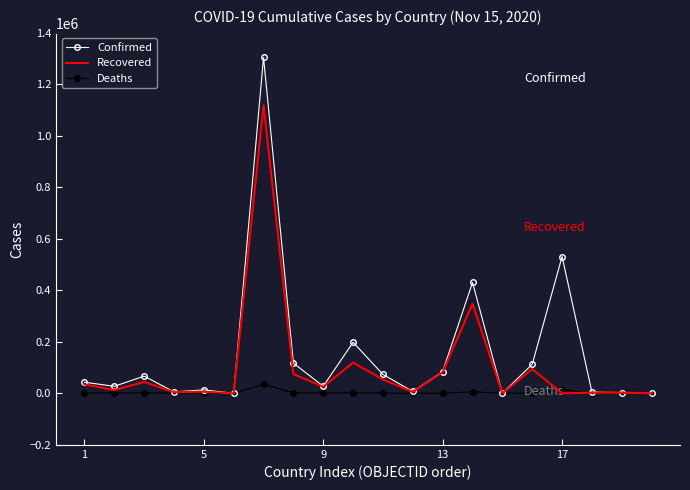

How many distinct data groups are displayed?

3